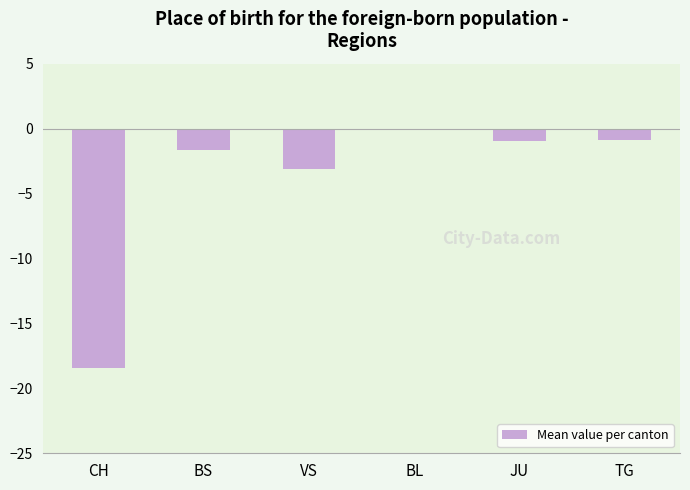

The chart shows a value of -0.9 at JU. True or false?

True